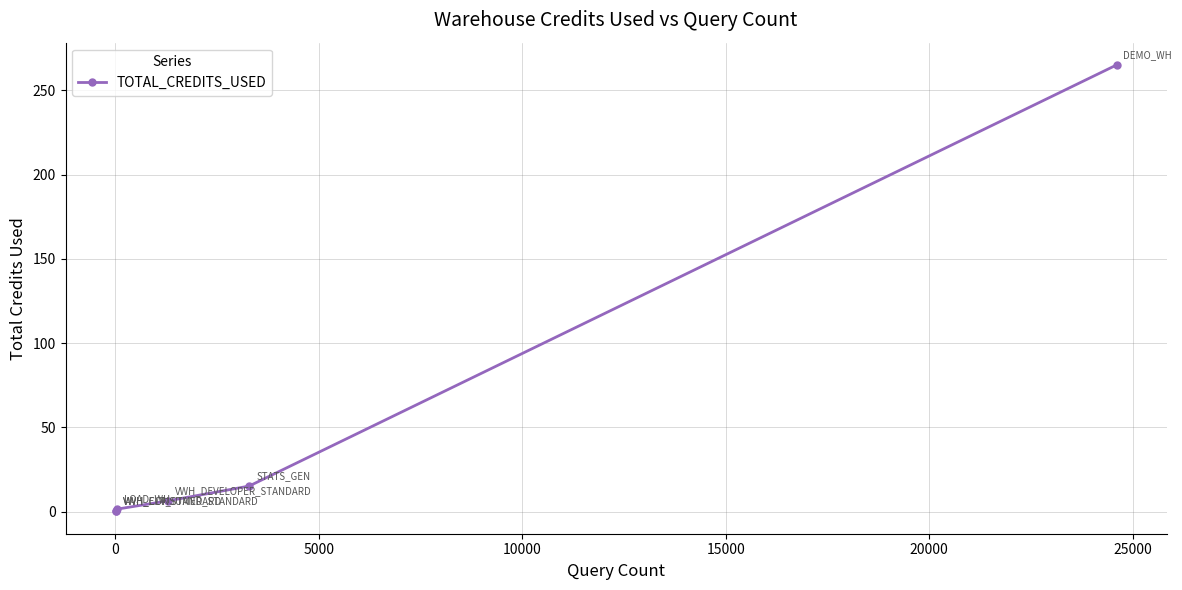

What is the value of the 3rd point from the left?

1.4